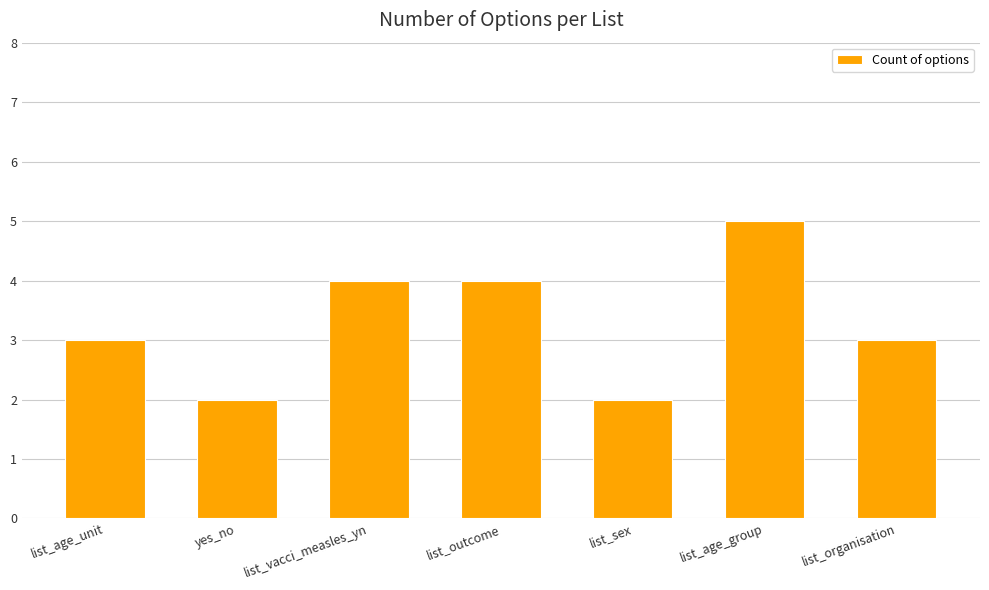

What is the sum of the values at yes_no and list_age_unit?

5